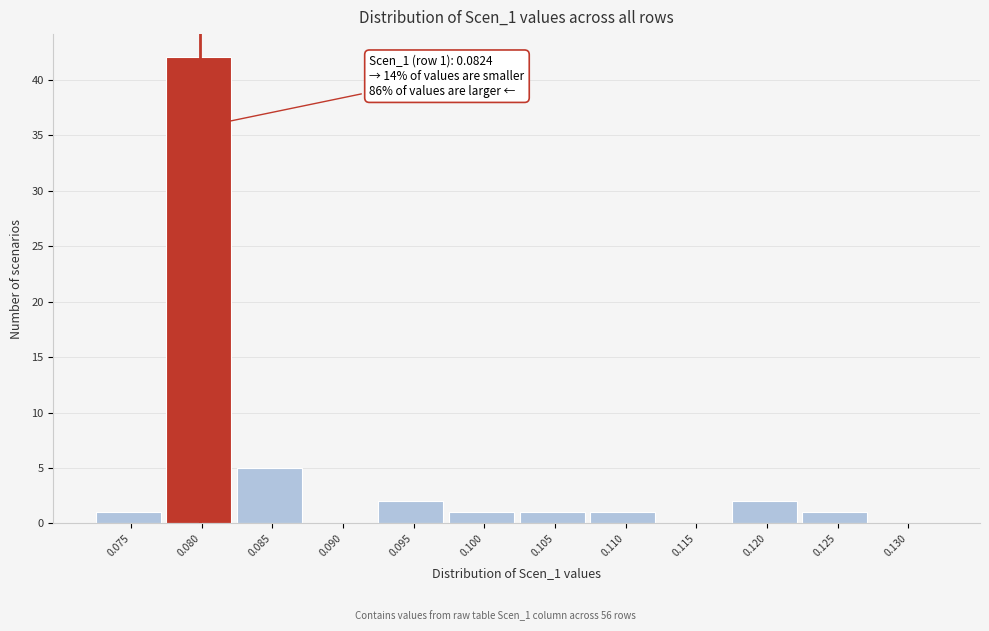

Reading right to left, what are all the values shown in this chart?

0.130=0	0.125=1	0.120=2	0.115=0	0.110=1	0.105=1	0.100=1	0.095=2	0.090=0	0.085=5	0.080=42	0.075=1